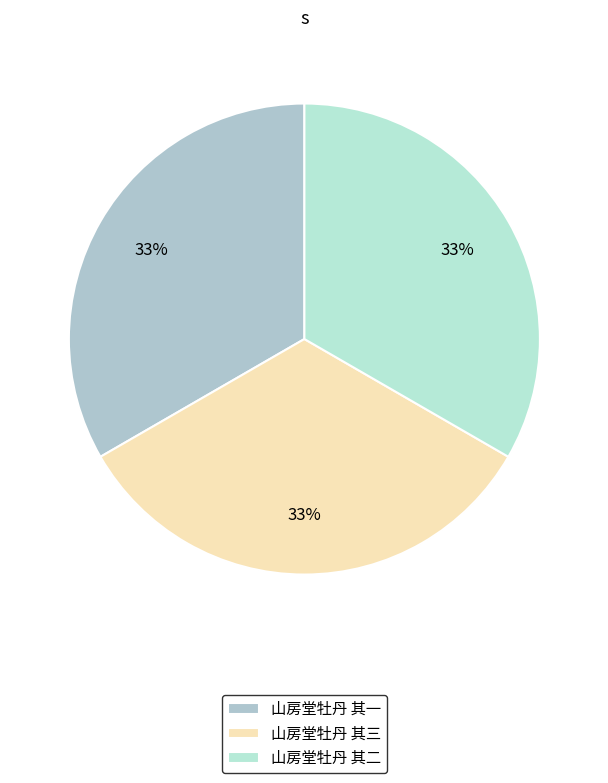

True or false: 山房堂牡丹 其二 accounts for 33% of the total.

True